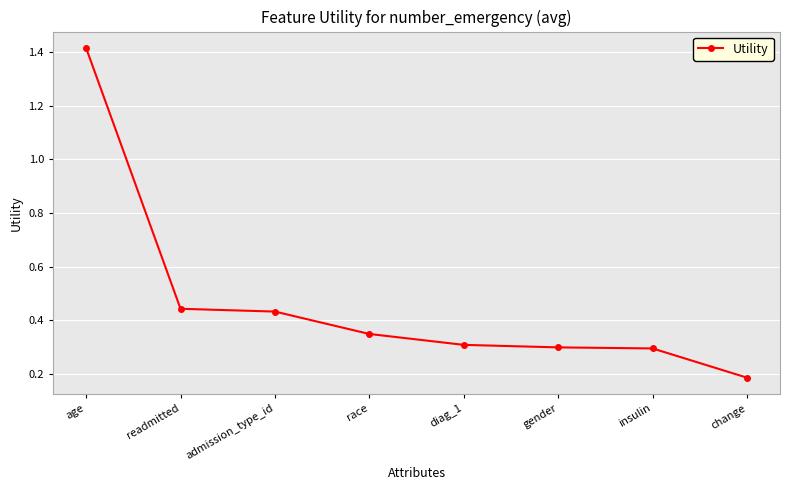

Where is the data nearest to the value 0?

change